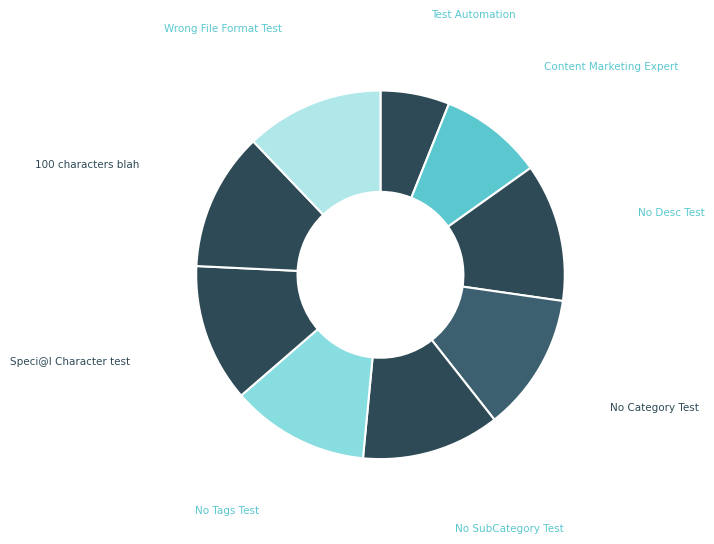

The 100 characters blah slice represents 6% of the pie. True or false?

False